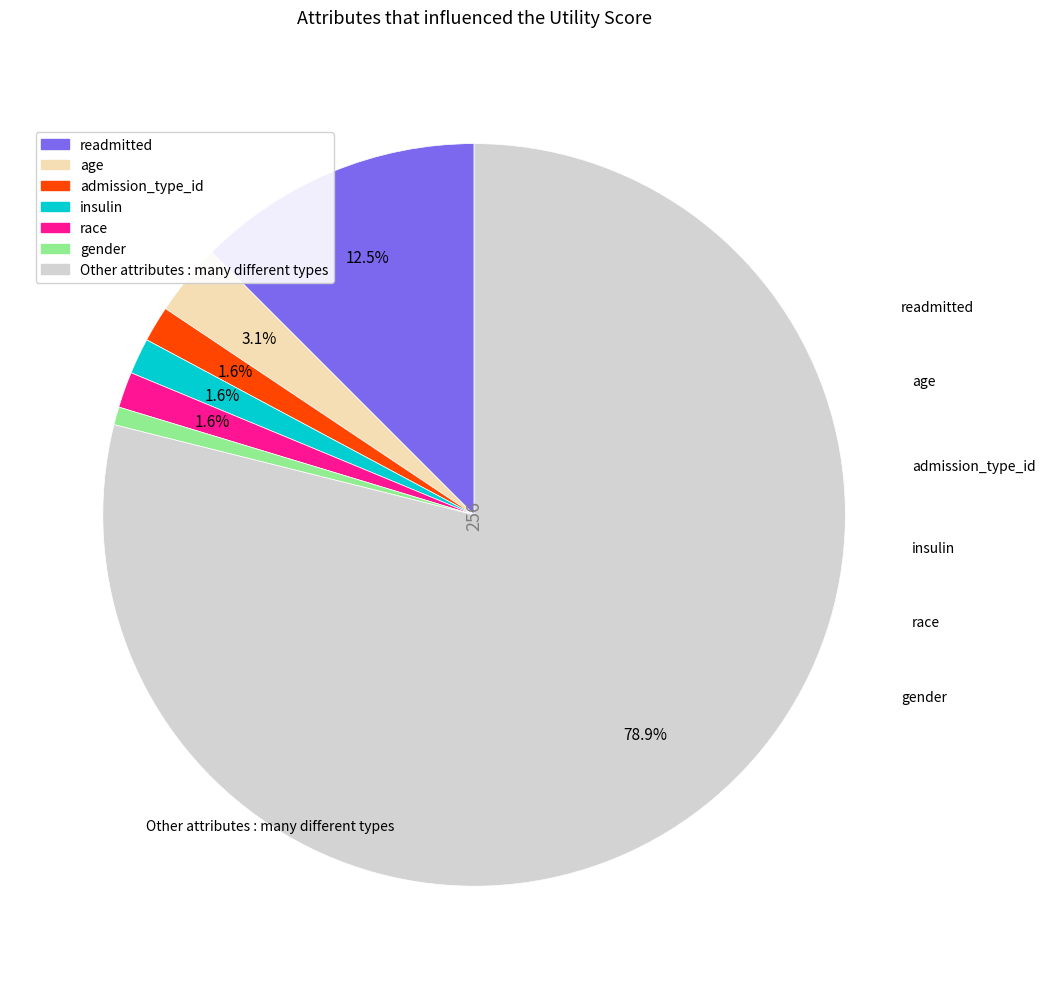

To the nearest percent, what is the difference between the age and insulin slice percentages?

2%